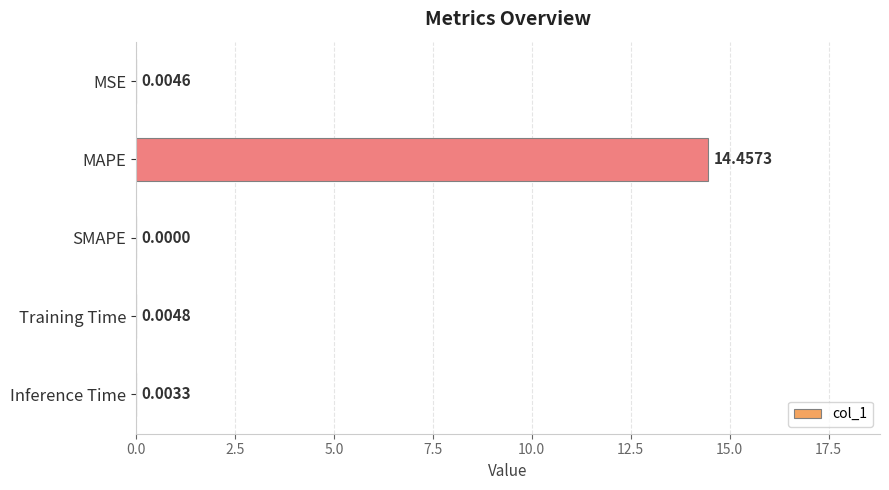

How many positive values are there?

4